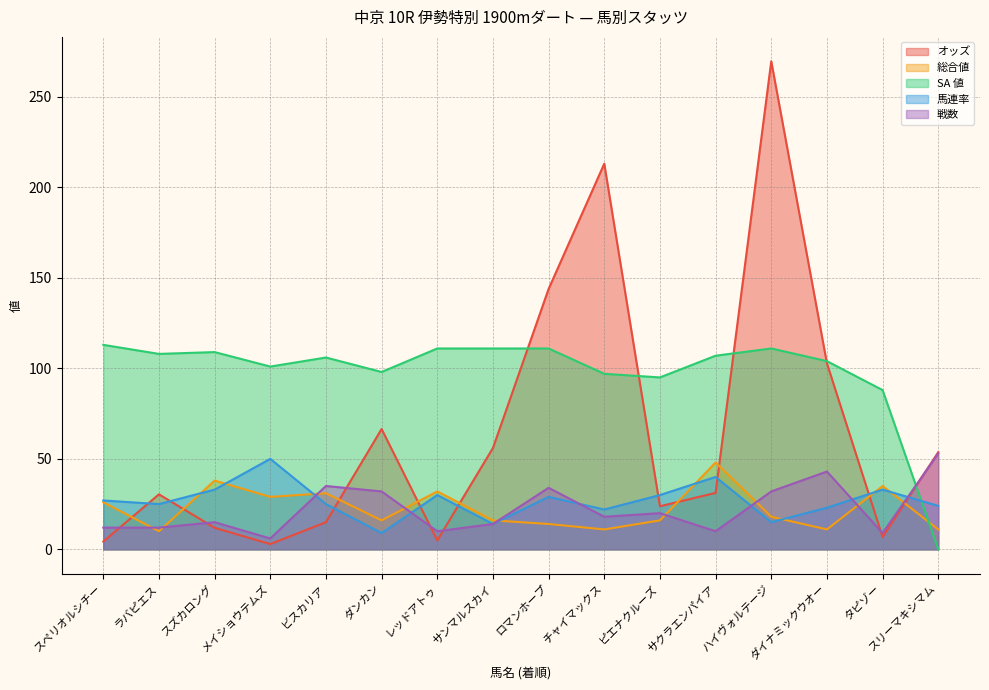

The オッズ series shows 24.8 at スリーマキシマム. True or false?

False